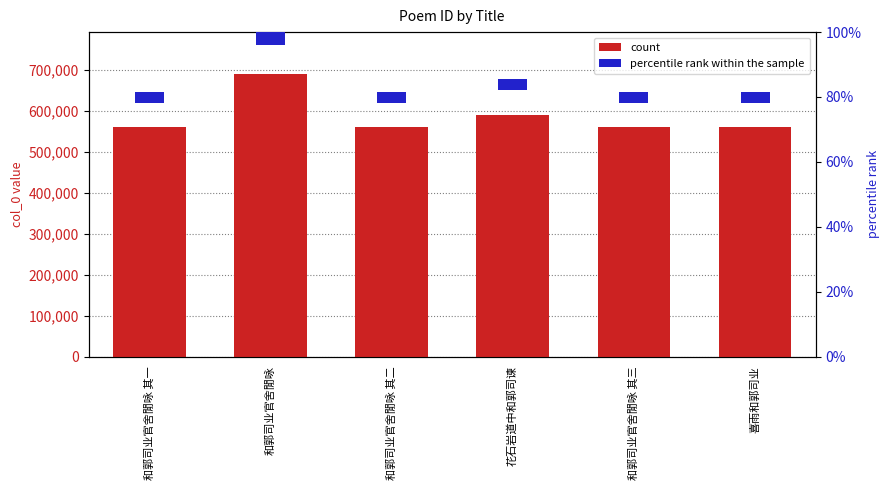

List the labels in order of value, largest first.

和郭司业官舍閒咏, 花石岩道中和郭司谏, 喜雨和郭司业, 和郭司业官舍閒咏 其三, 和郭司业官舍閒咏 其二, 和郭司业官舍閒咏 其一